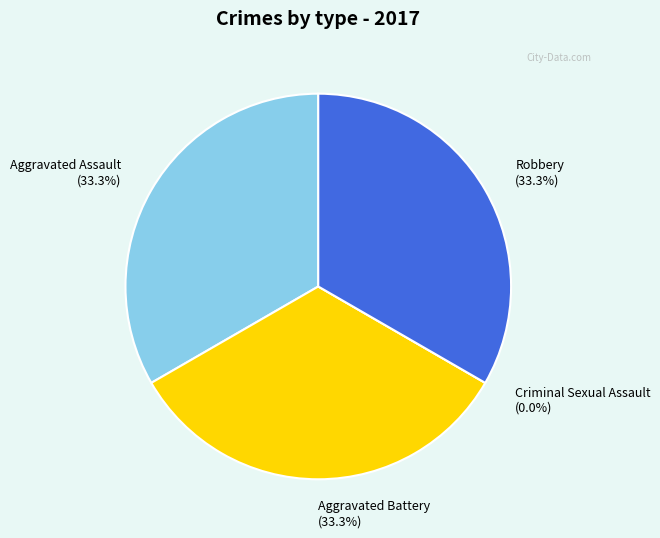

Is there a majority slice in this chart?

No